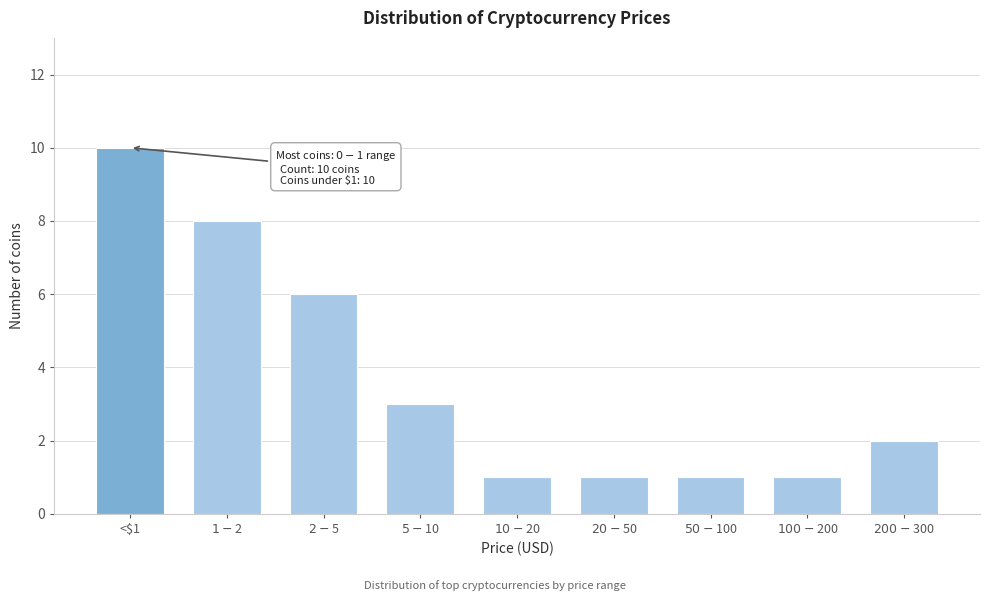

Reading left to right, list all the values displayed in this chart.

10	8	6	3	1	1	1	1	2